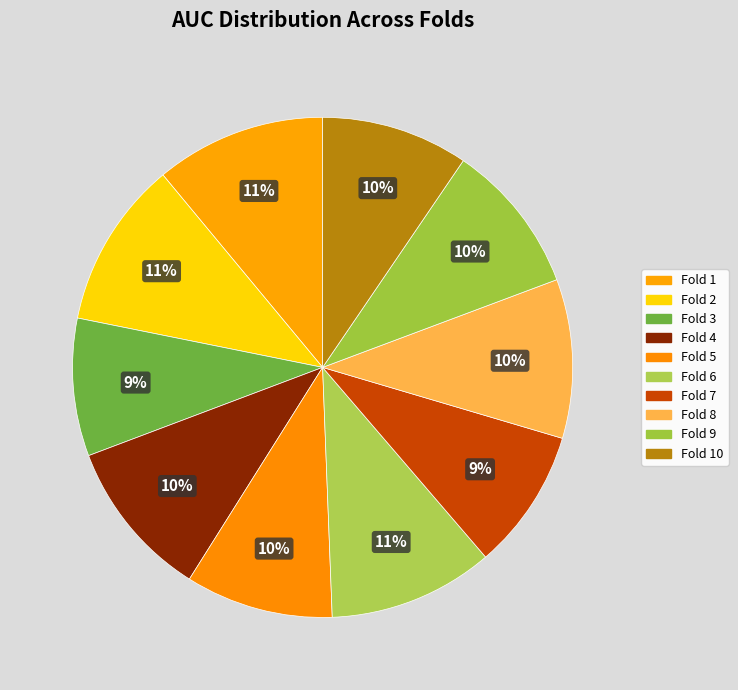

To the nearest percent, what is the difference between the largest and smallest slice percentages?

2%